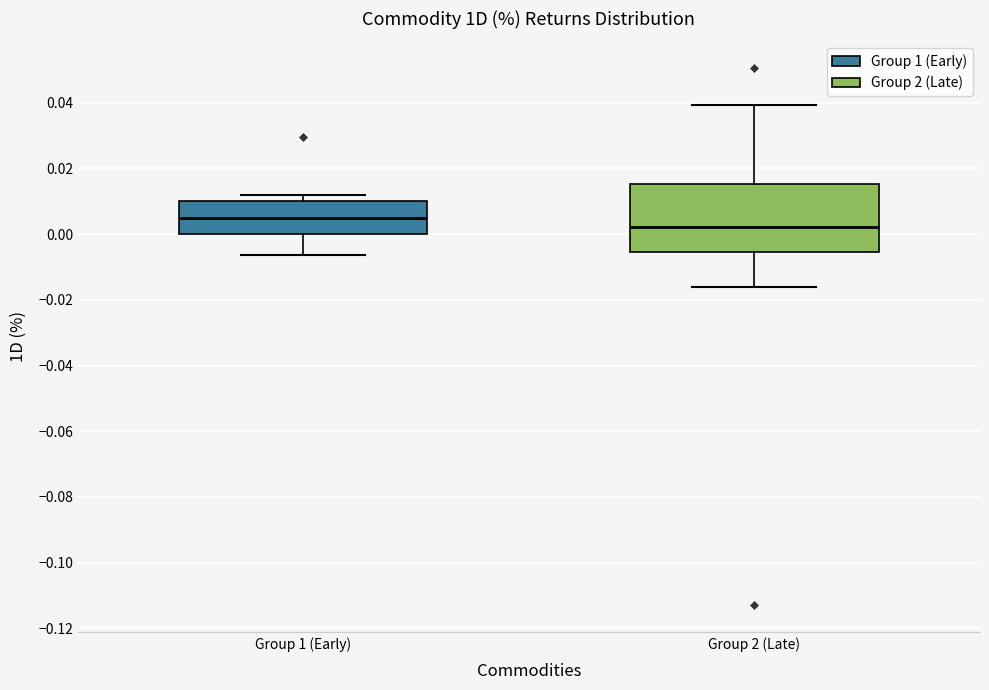

Reading left to right, read every box against the y-axis: the position of its median line, the range the box covers, and the ends of its whiskers. The values are not printed on the chart, so give them approximately, as read against the axis.

Group 1 (Early): median 0.004, box 0.000 to 0.010, whiskers -0.006 to 0.012
Group 2 (Late): median 0.002, box -0.006 to 0.016, whiskers -0.016 to 0.040